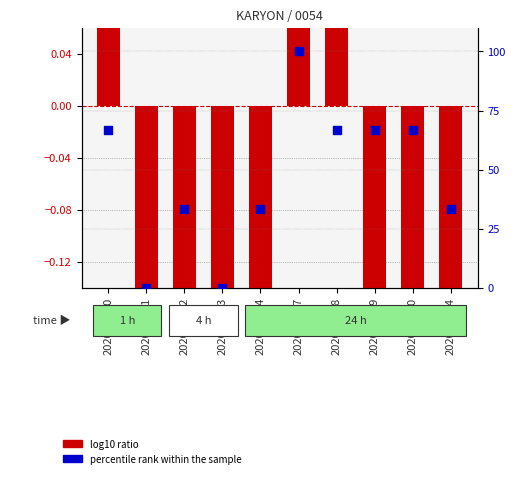

Is the value of percentile rank within the sample at 2020-04-24 greater than the value of log10 ratio at 2020-04-20?

Yes